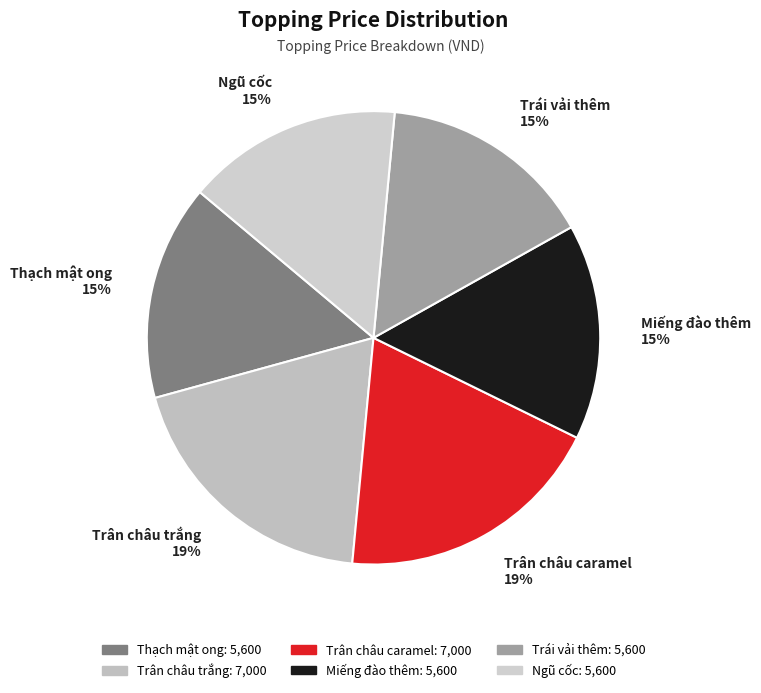

To the nearest percent, what percentage of the pie is Ngũ cốc?

15%